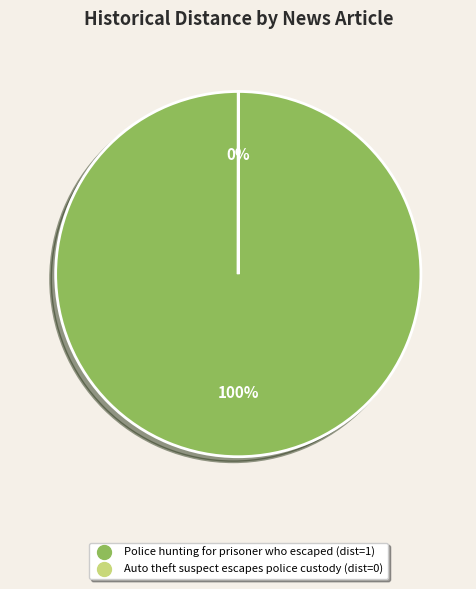

What percentage is the Police hunting for prisoner who escaped slice, to the nearest percent?

100%